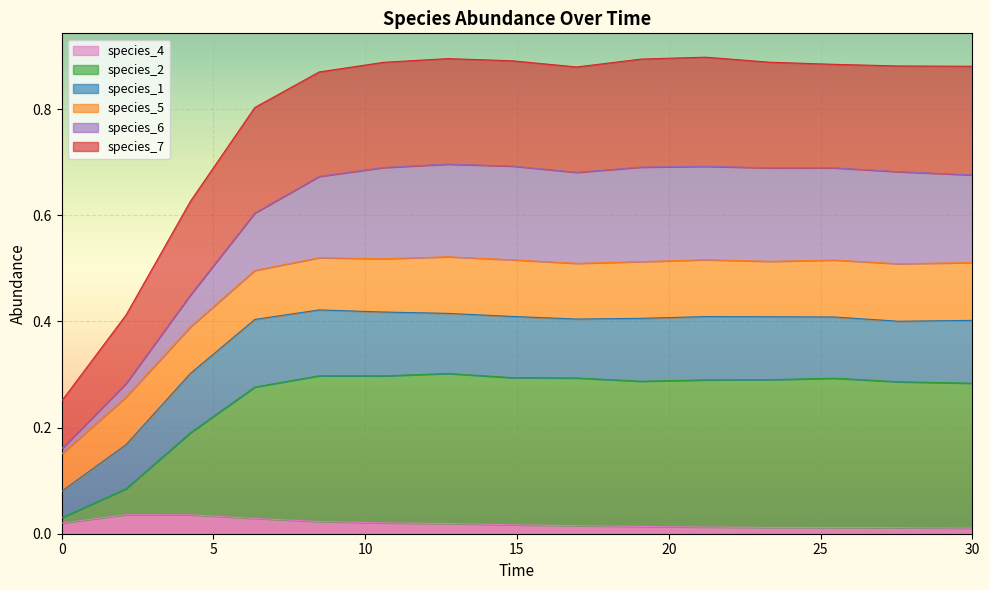

At how many categories does at least one series exceed 0?

15